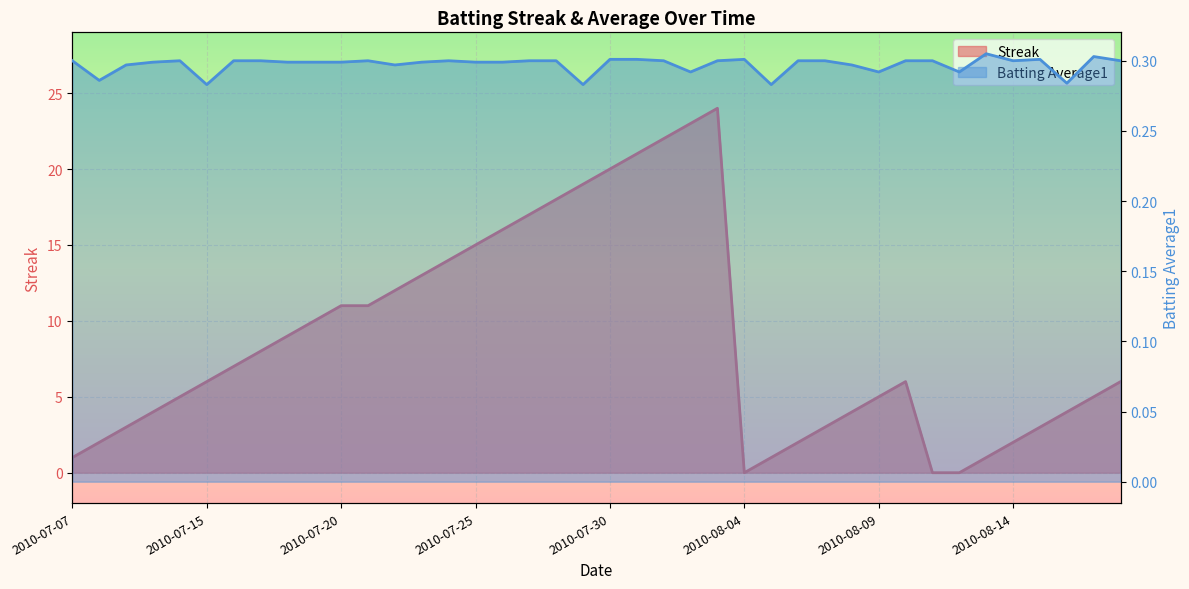

Is the value of Batting Average1 at 2010-07-25 greater than the value of Streak at 2010-07-30?

No